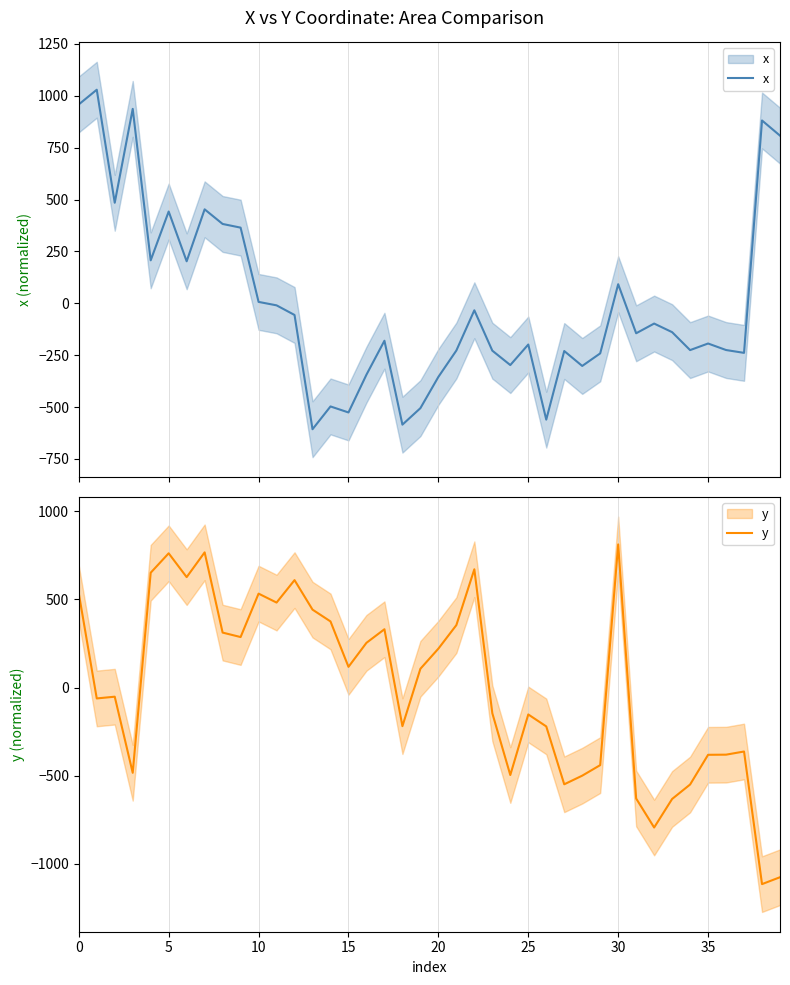

What is the difference between the highest and lowest values at 35?

314.5